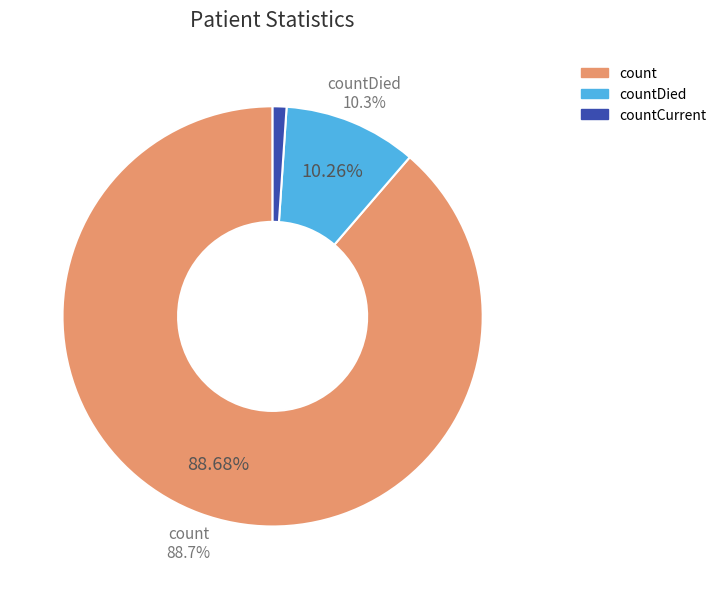

How much of the chart is everything except countCurrent?

98.9%